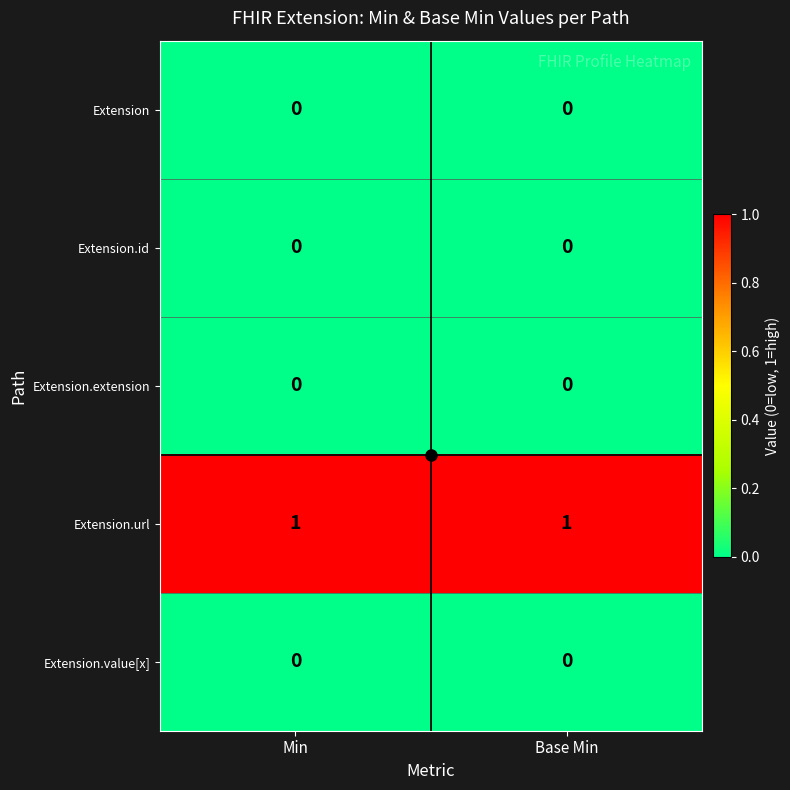

True or false: Extension.id has a value of 0 at Base Min.

True